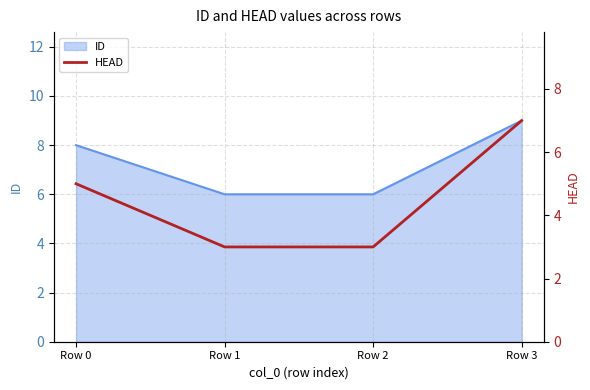

True or false: there are more than 0 points higher than both neighbors.

False